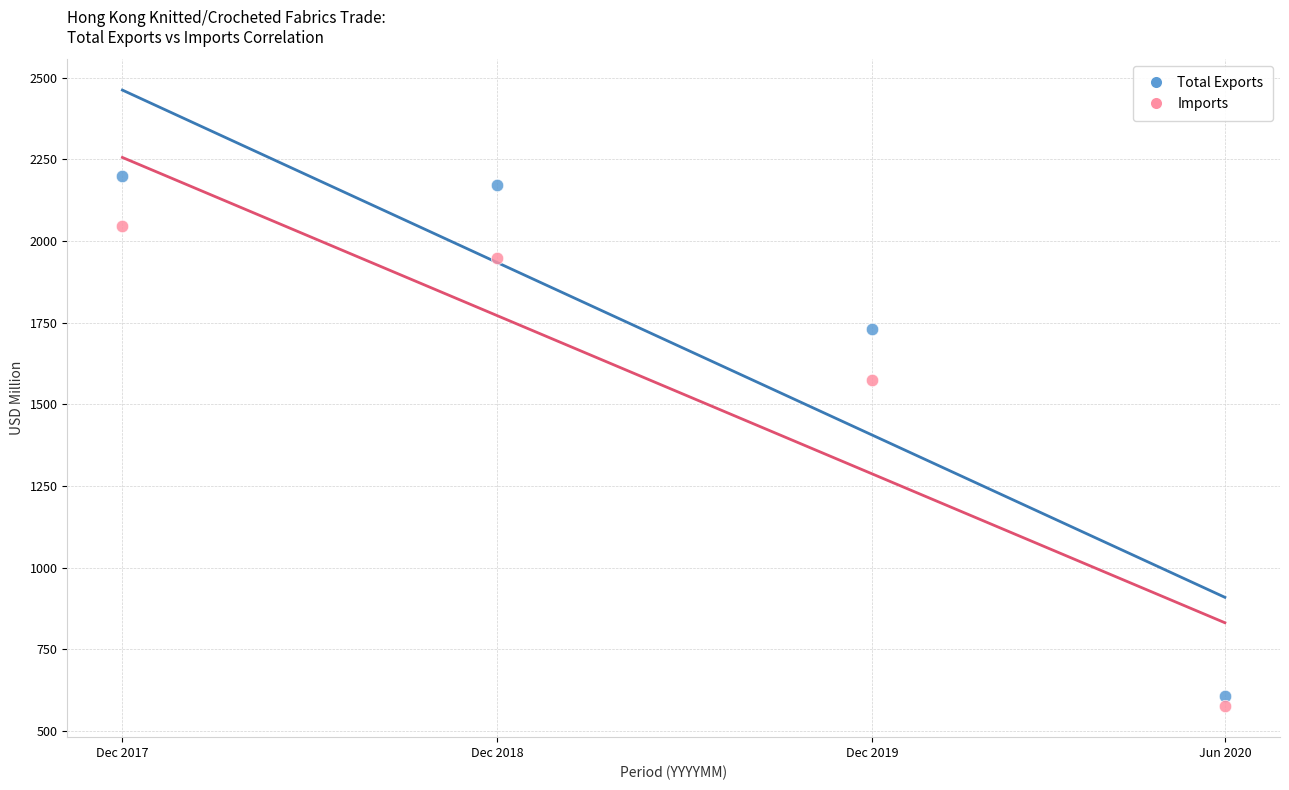

Across all data points, what is the average Y value?

1607.1